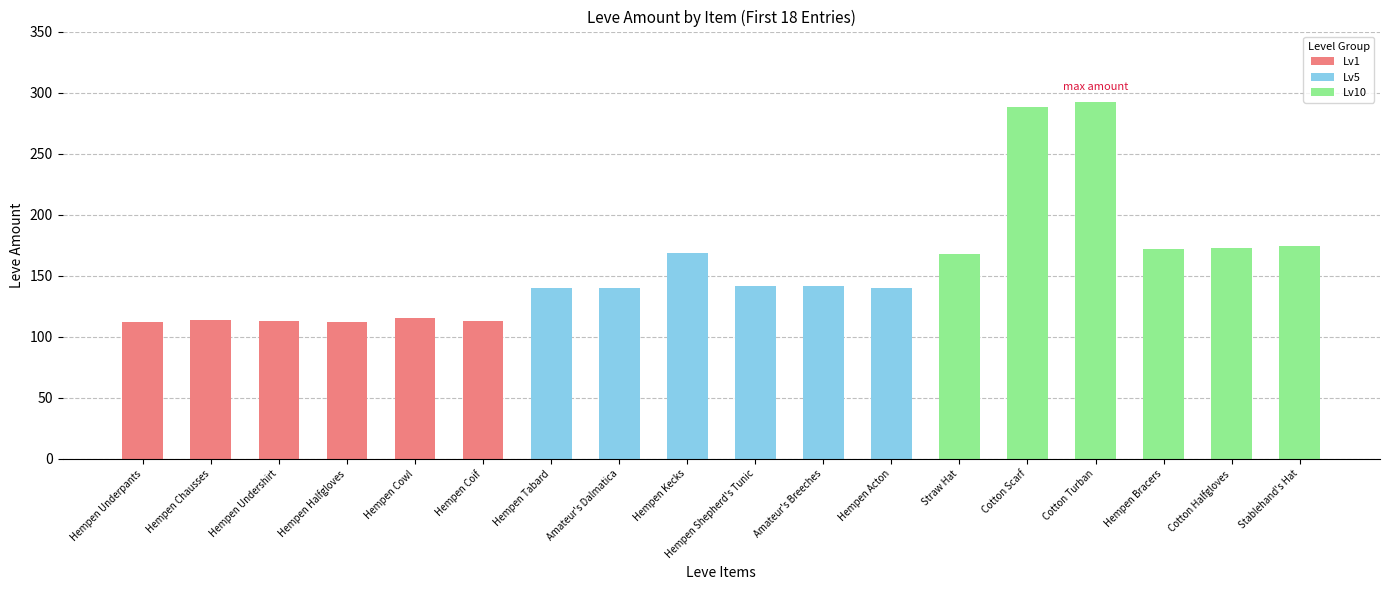

True or false: the data shows 174 at Stablehand's Hat.

True